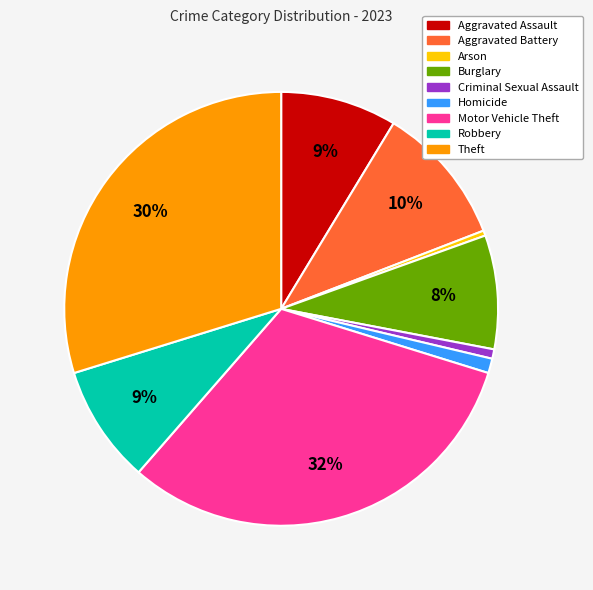

Is it true that Aggravated Battery is 10% of the pie?

True